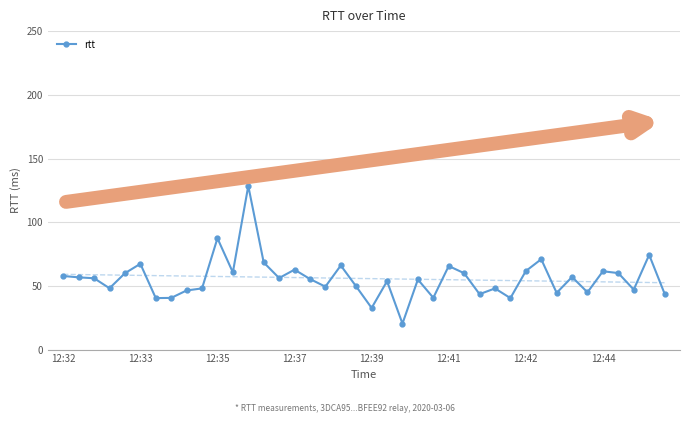

How many data points are above 56?

20